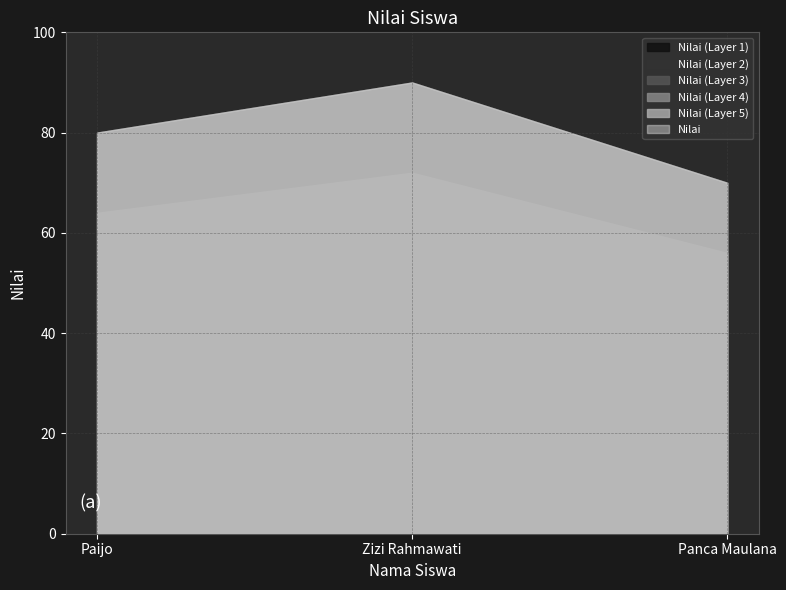

Reading left to right, list all the values displayed in this chart.

Paijo=80	Zizi Rahmawati=90	Panca Maulana=70